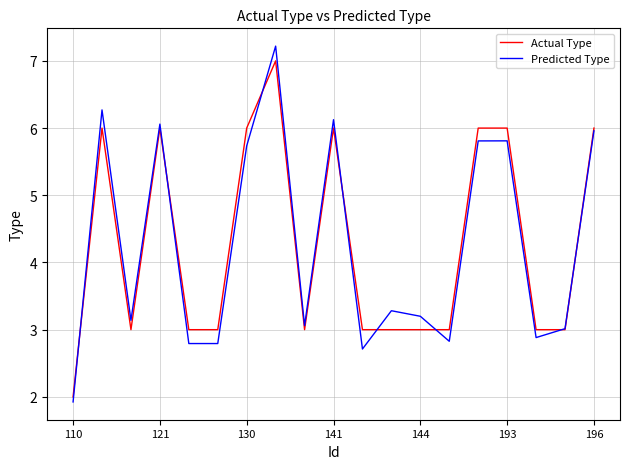

What is the maximum value shown in the chart?

7.2